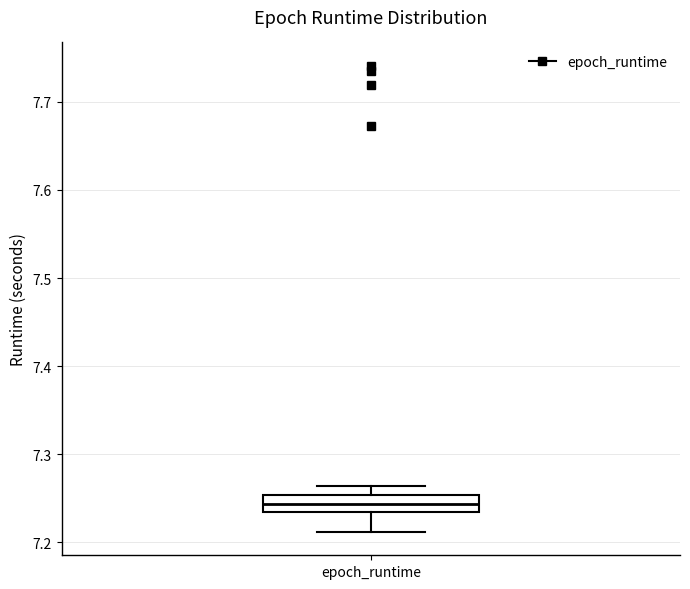

Read this box plot against the y-axis: the position of the median line, the range covered by the box, and the ends of both whiskers. The values are not printed on the chart, so give them approximately, as read against the axis.

median 7.24, box 7.23 to 7.25, whiskers 7.21 to 7.26